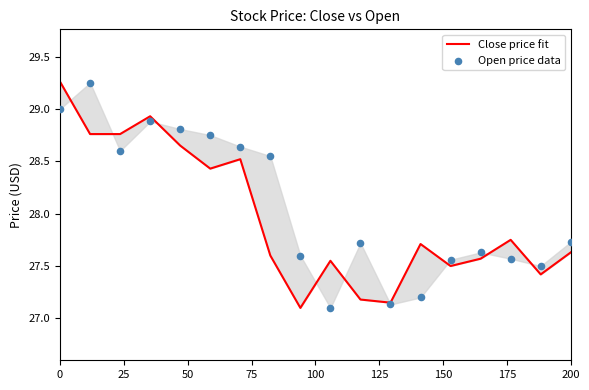

Which series has the largest Y range (max minus min)?

Close price fit